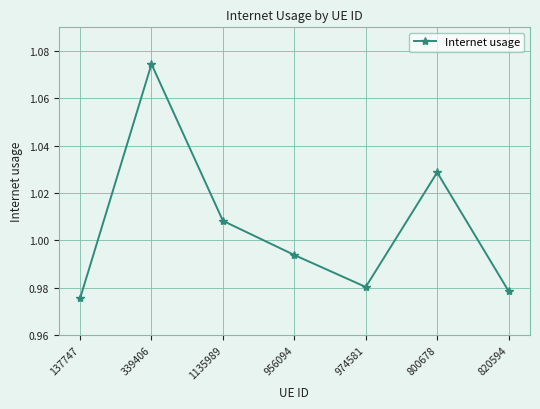

What is the label of the 3rd point from the left?

1135989